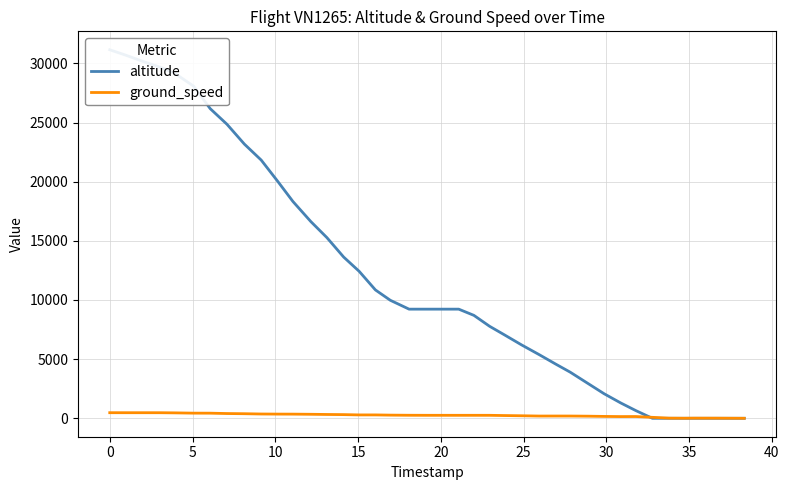

At how many categories does at least one series exceed 17724?

12